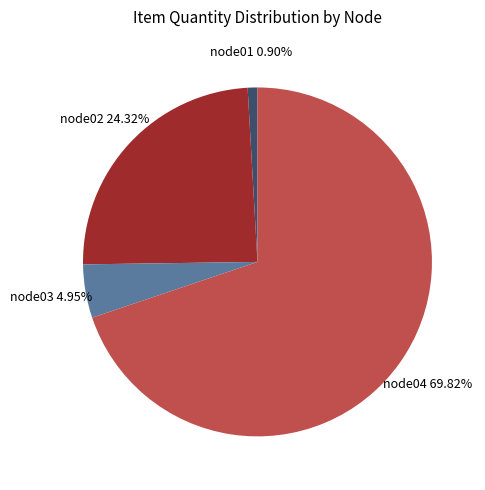

To the nearest percent, what is the difference between the node04 and node03 slice percentages?

65%